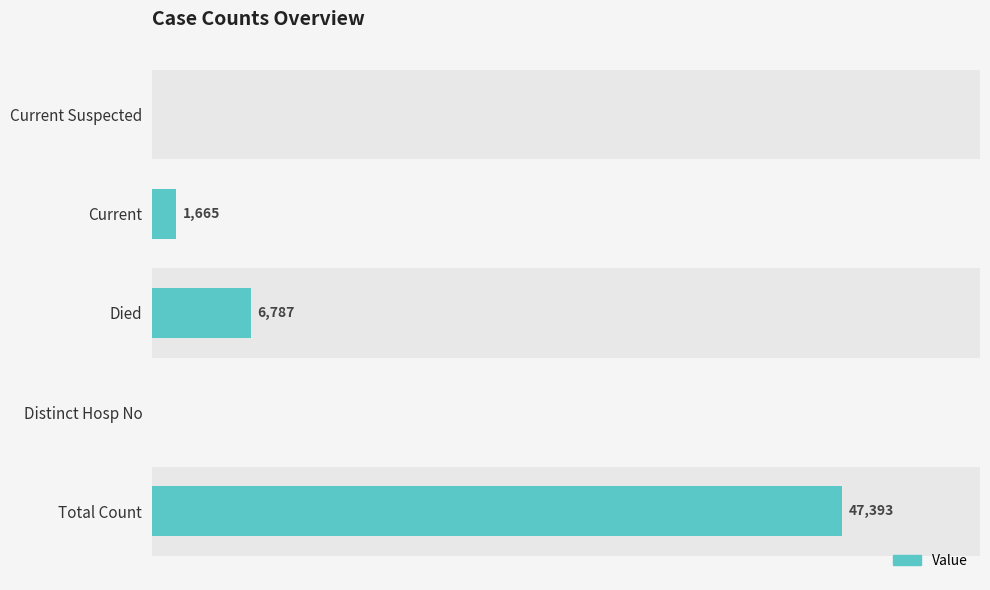

Where is the data nearest to the value 23696?

Died